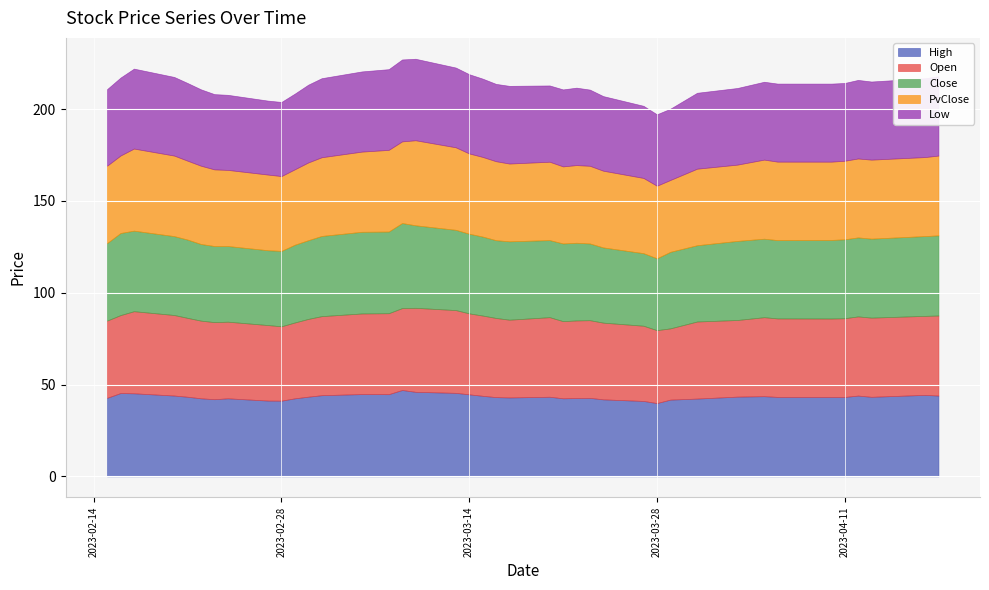

The value of Open at 2023-04-10 is 42.7. True or false?

True